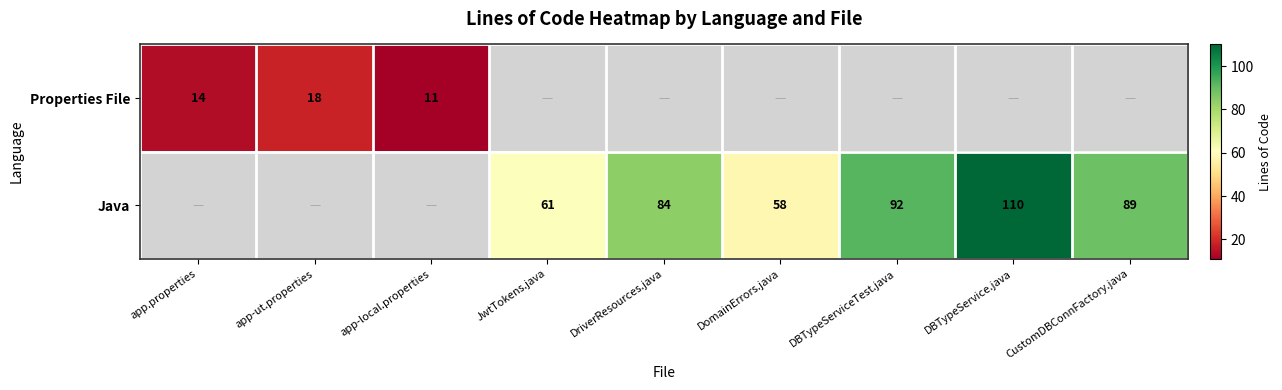

Which label corresponds to the smallest value in the chart?

app-local.properties